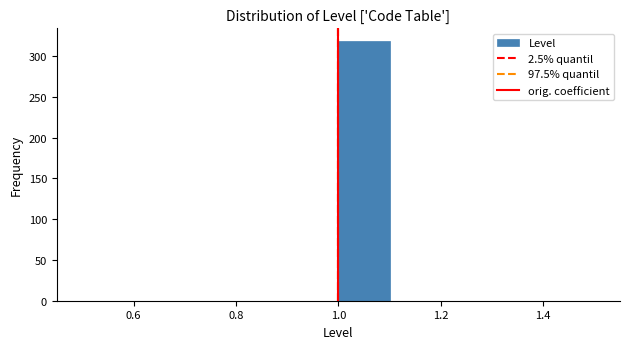

Over which range of the x-axis is the bar tallest?

1.0 to 1.1